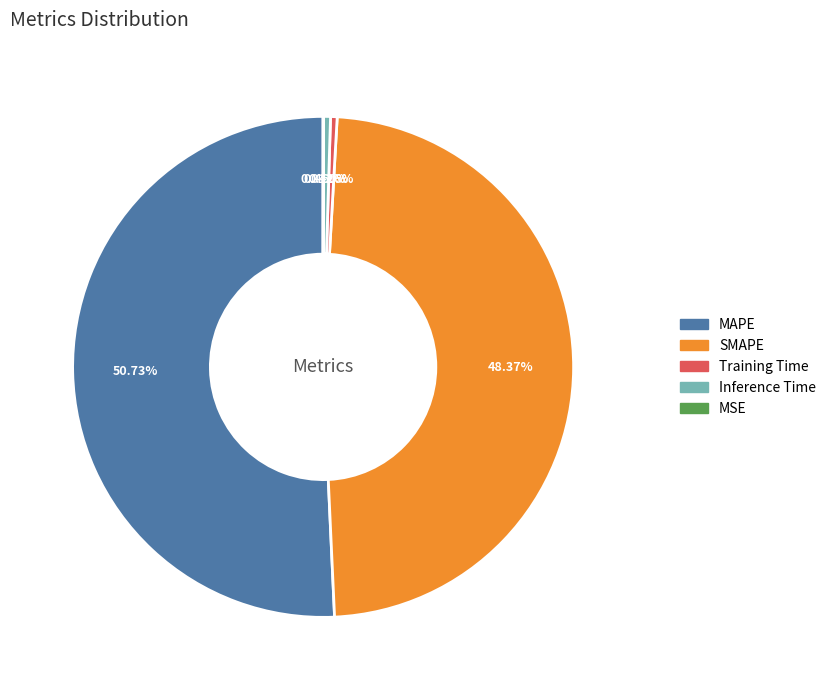

True or false: SMAPE accounts for 48% of the total.

True